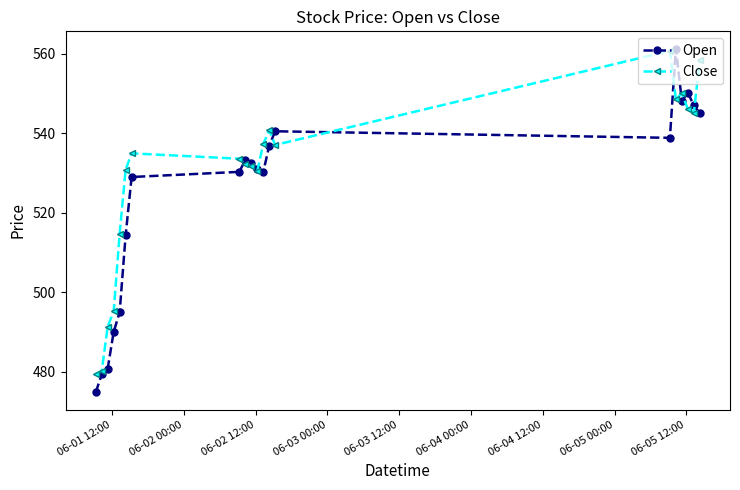

Which series has the largest total across all categories?

Close